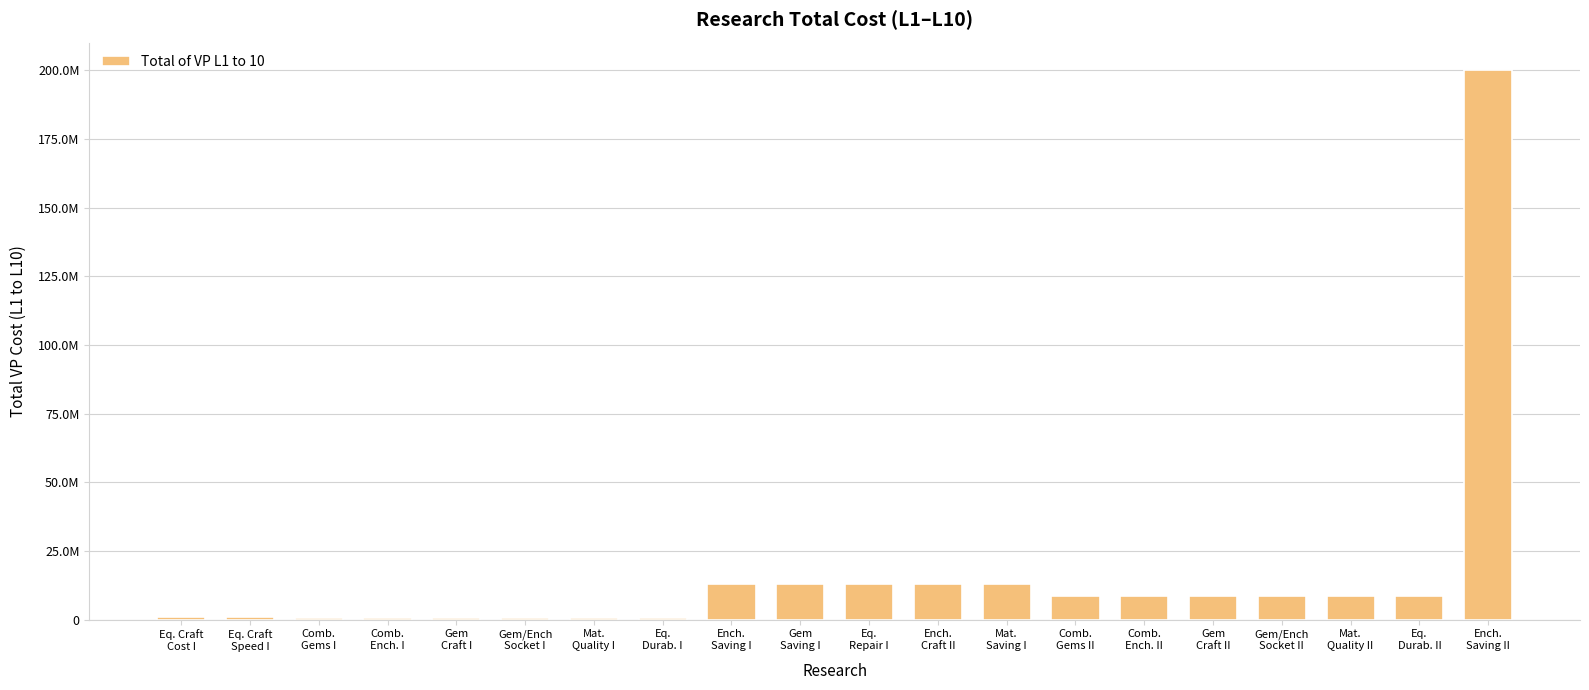

Are the bars horizontal?

No